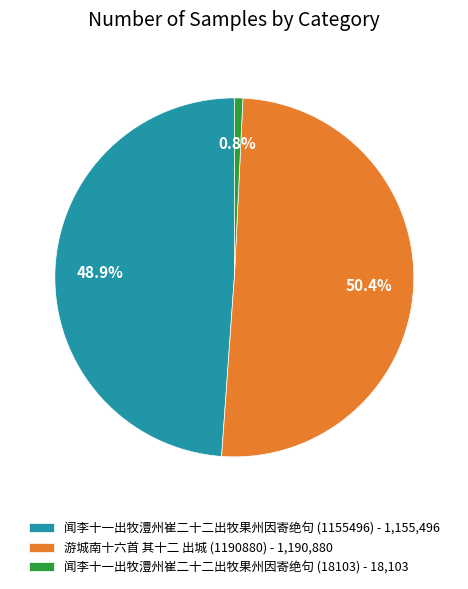

What is the ratio of the value at 游城南十六首 其十二 出城 (1190880) to the value at 闻李十一出牧澧州崔二十二出牧果州因寄绝句 (1155496)?

1.0